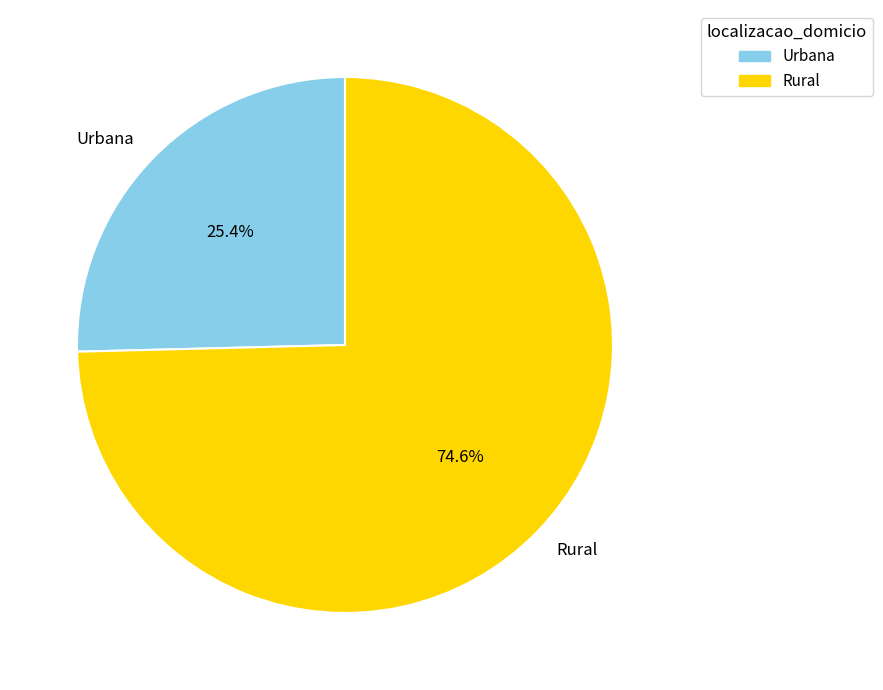

Count the number of slices in the pie.

2